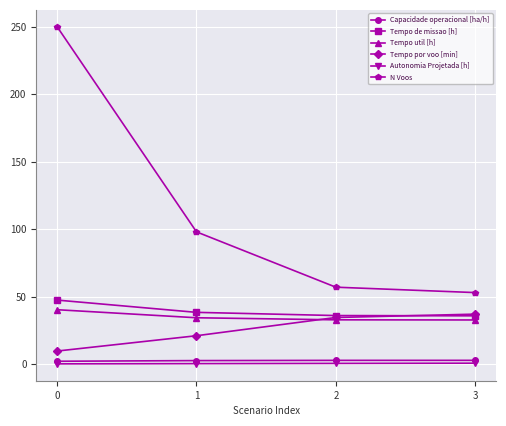

Which series has the largest total across all categories?

N Voos